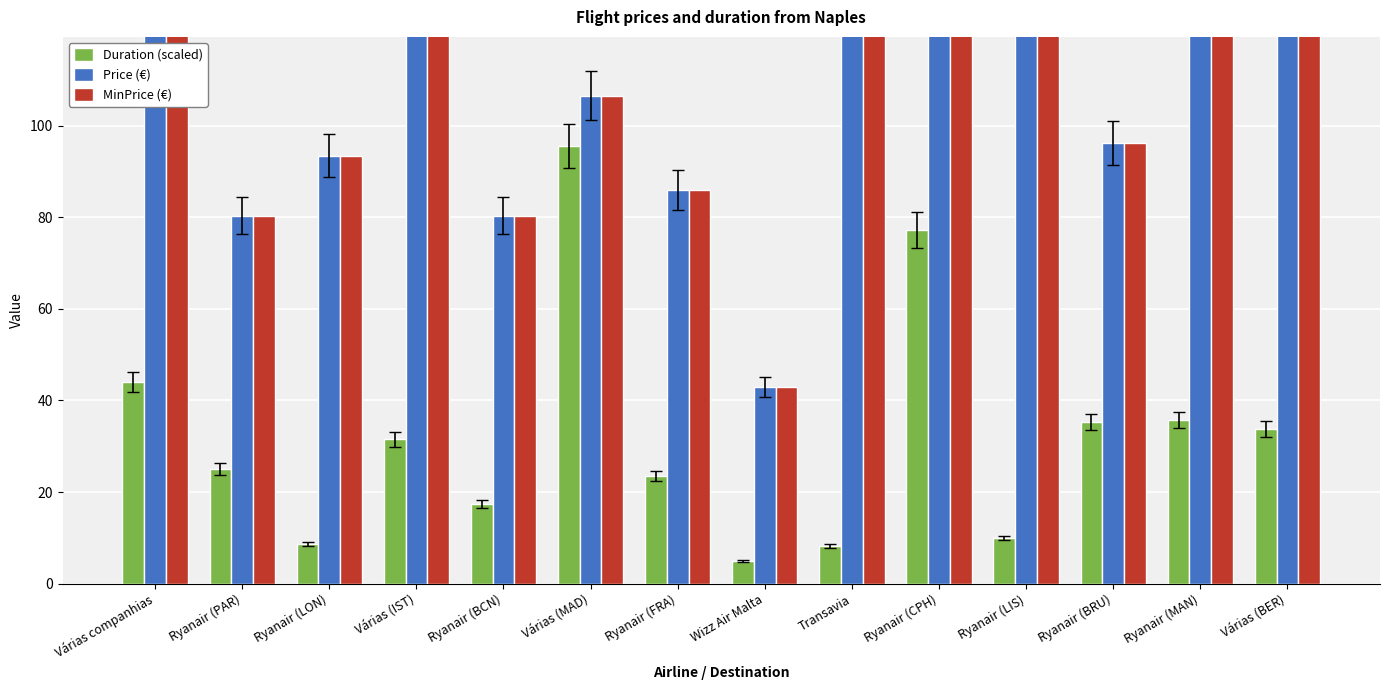

Reading left to right, transcribe all the data shown in this chart.

Duration (scaled): 44.0	25.0	8.8	31.5	17.5	95.5	23.5	5.0	8.2	77.2	10.0	35.2	35.8	33.8
Price (€): 383.1	80.4	93.4	260.7	80.4	106.5	86.0	43.0	127.1	156.1	136.4	96.2	152.3	135.5
MinPrice (€): 383.1	80.4	93.4	260.7	80.4	106.5	86.0	43.0	127.1	156.1	136.4	96.2	152.3	135.5